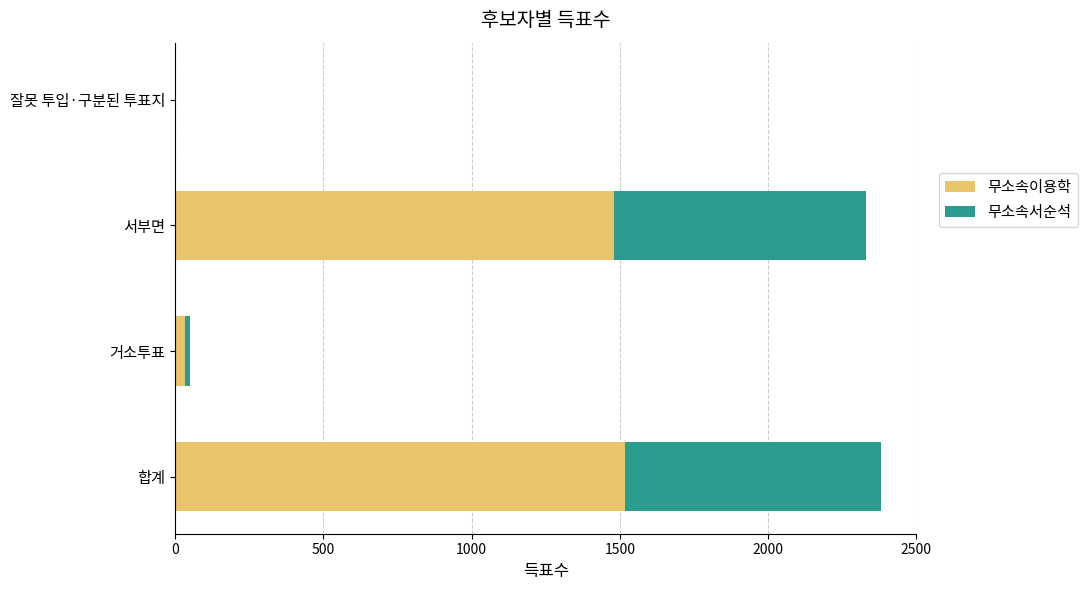

What is the total value across all series at 합계?

2381